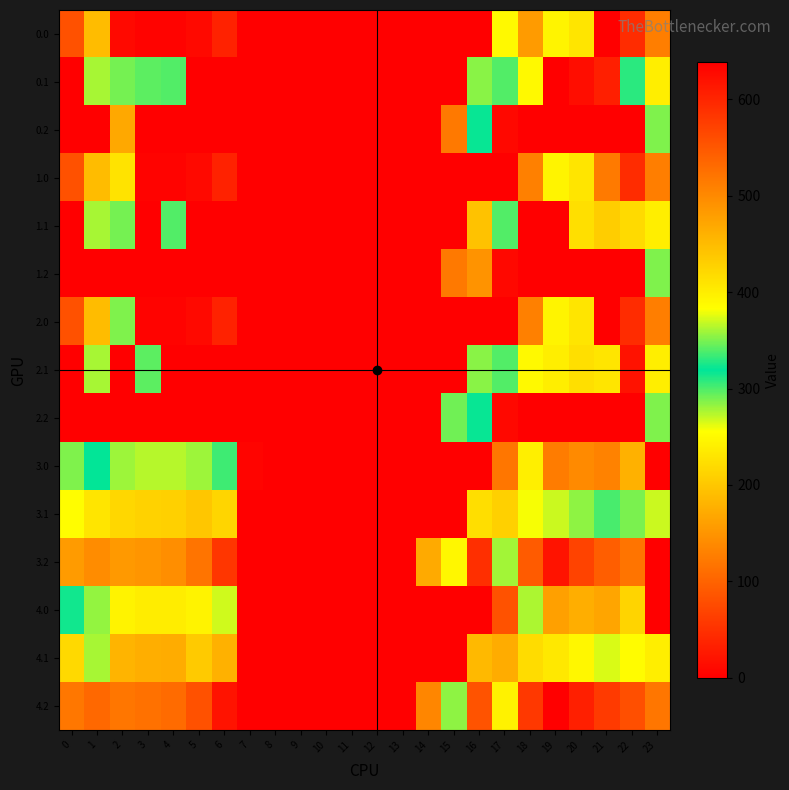

What is the difference between the highest and lowest values at 16?

590.2